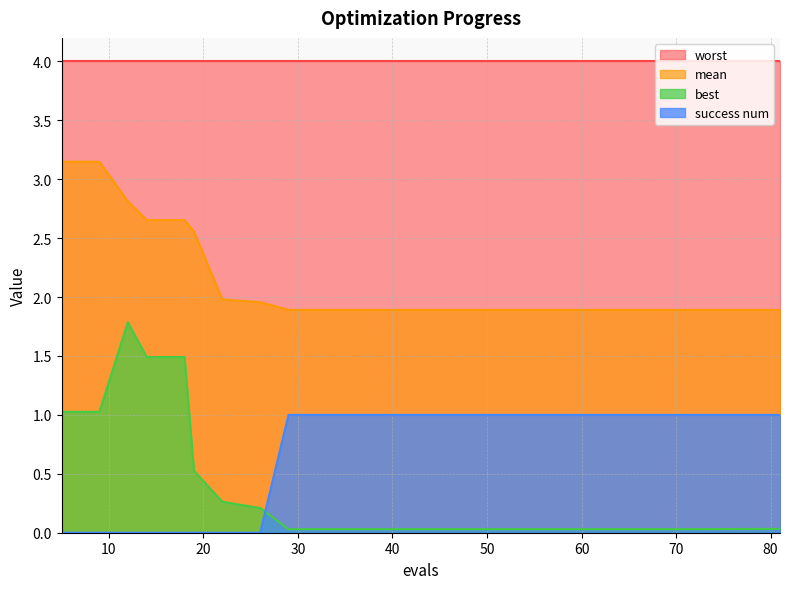

Rank the series by their maximum value, from lowest to highest.

success num, best, mean, worst